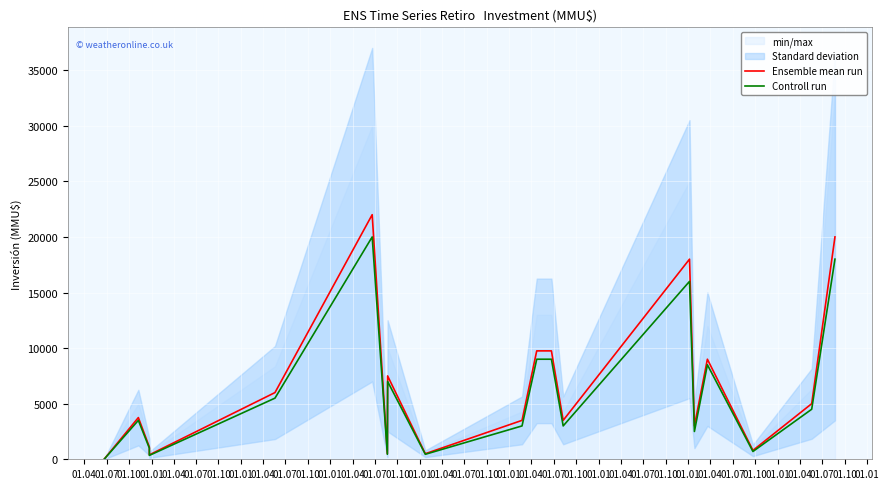

What is the sum of all Ensemble mean run values?

124950